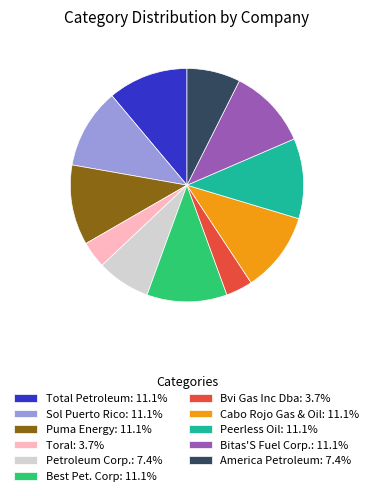

Approximately how many times larger is the value at Peerless Oil: 11.1% compared to Best Pet. Corp: 11.1%?

1.0